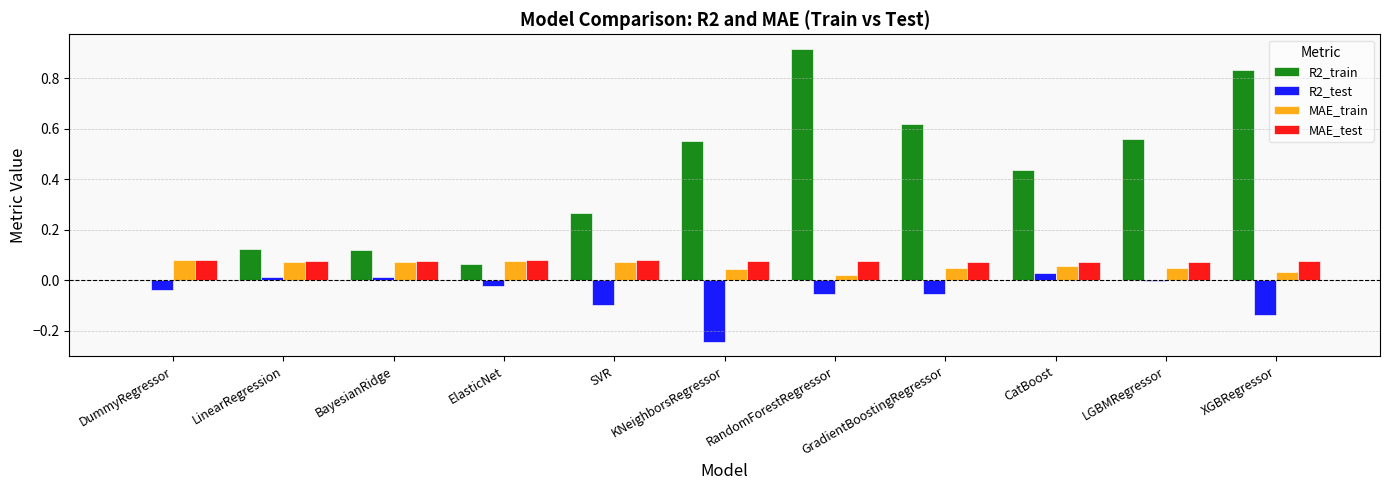

At which category does the chart reach its peak across all series?

RandomForestRegressor